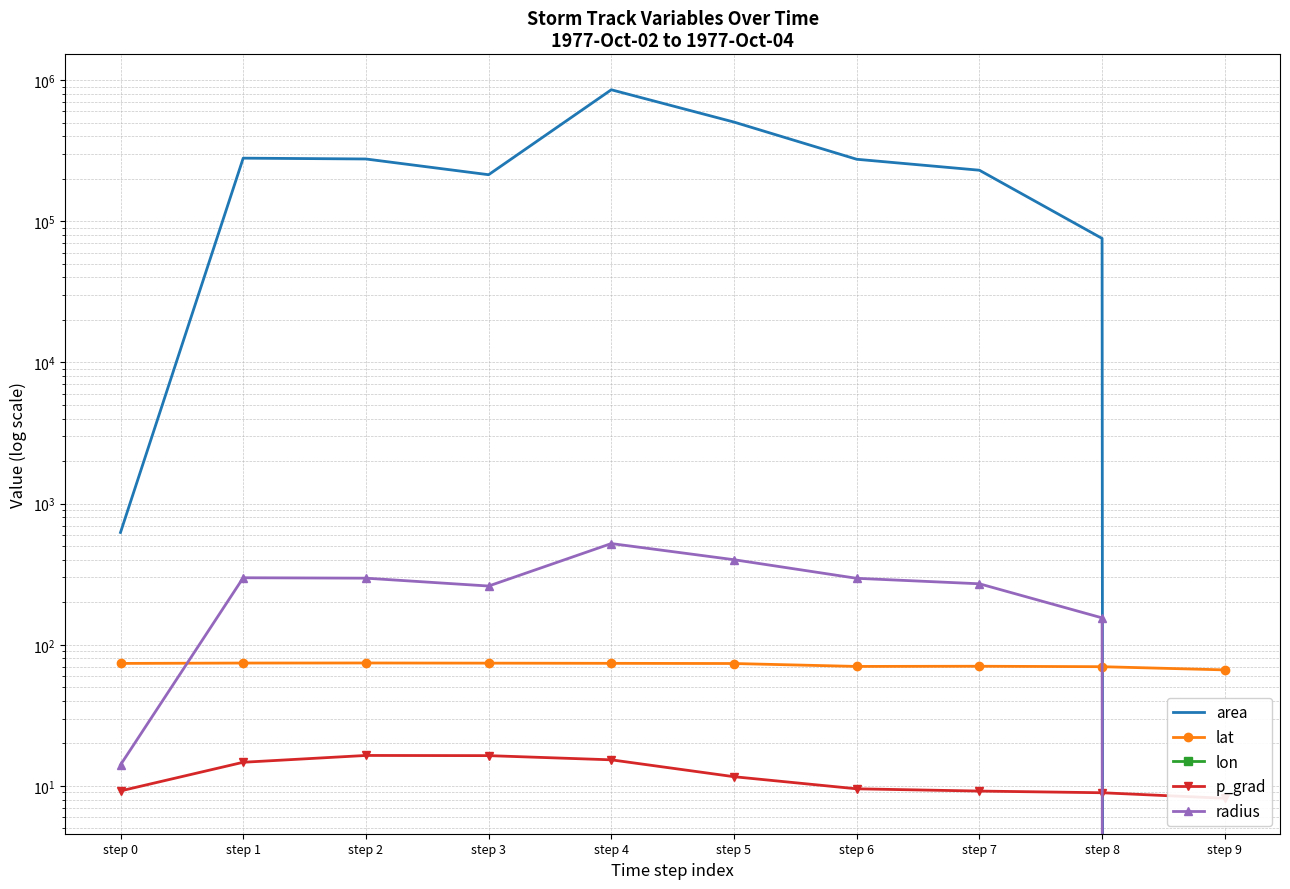

What is the approximate value of lon at step 1?

-97.0